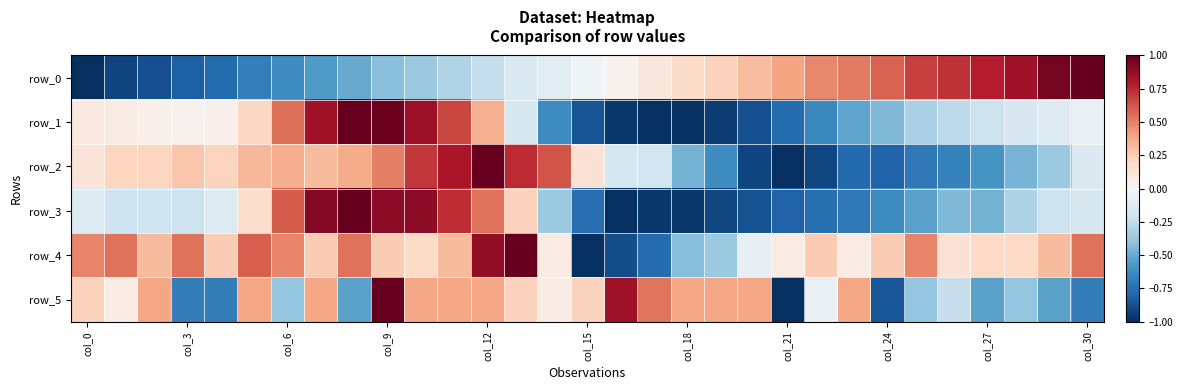

How many values in row_3 are above zero?

9